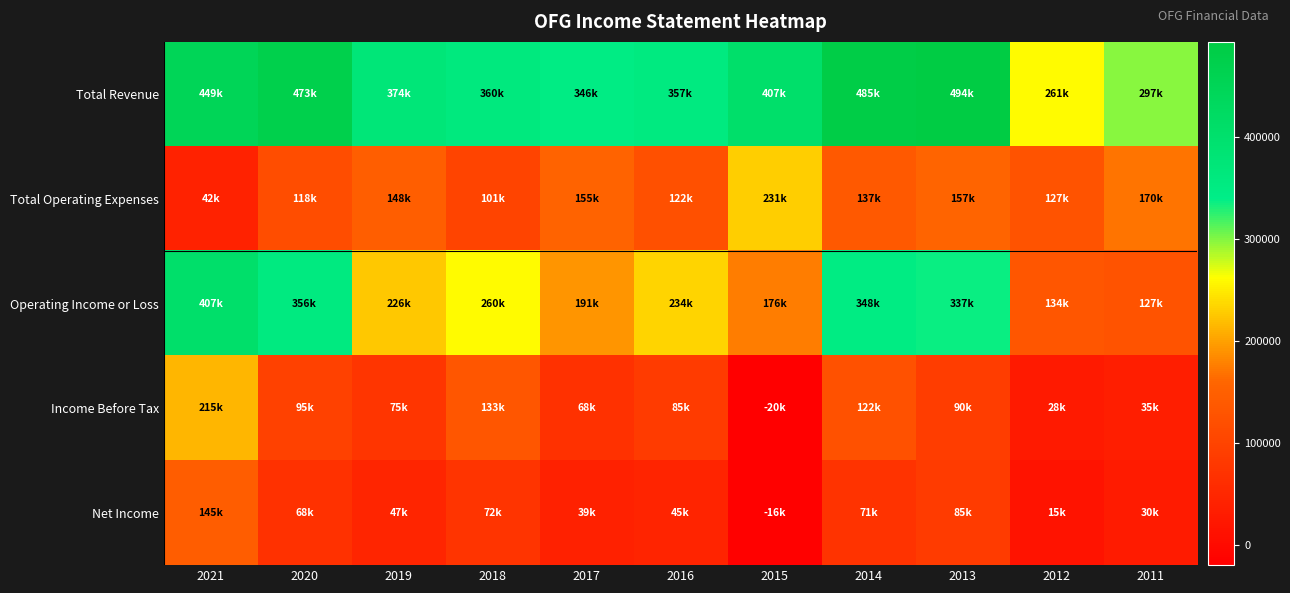

Reading right to left, list all the values displayed in this chart.

Total Revenue: 2011=297300	2012=260800	2013=493600	2014=485300	2015=406600	2016=356600	2017=345600	2018=360400	2019=373800	2020=473300	2021=449200
Total Operating Expenses: 2011=170200	2012=127200	2013=156900	2014=137400	2015=230700	2016=122200	2017=154600	2018=100600	2019=147800	2020=117700	2021=42100
Operating Income or Loss: 2011=127100	2012=133600	2013=336800	2014=347800	2015=175900	2016=234400	2017=191000	2018=259800	2019=226000	2020=355700	2021=407100
Income Before Tax: 2011=35300	2012=27900	2013=89700	2014=122400	2015=-20100	2016=85200	2017=68100	2018=132800	2019=75300	2020=94800	2021=214600
Net Income: 2011=29600	2012=14600	2013=84600	2014=71300	2015=-16400	2016=45300	2017=38800	2018=72400	2019=47300	2020=67800	2021=144900